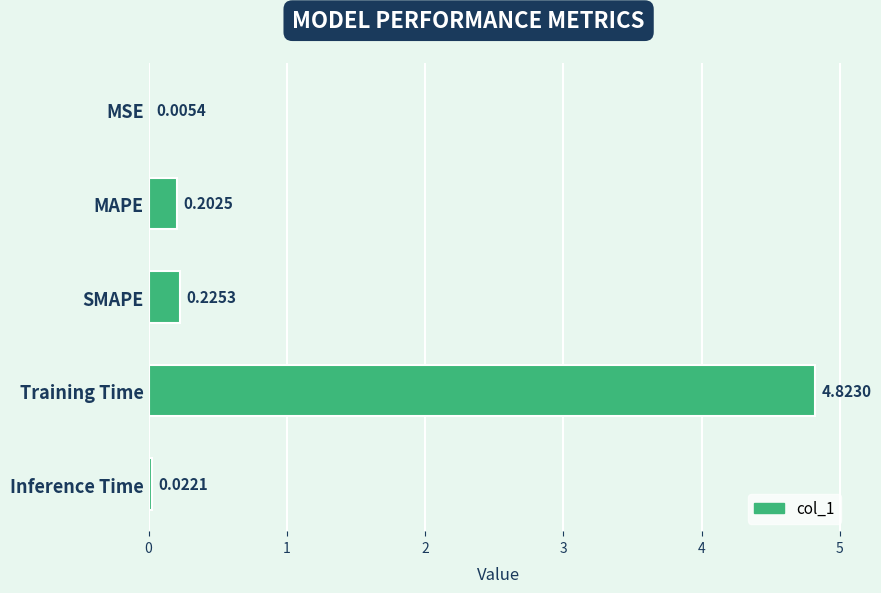

What is the greatest value displayed?

4.8